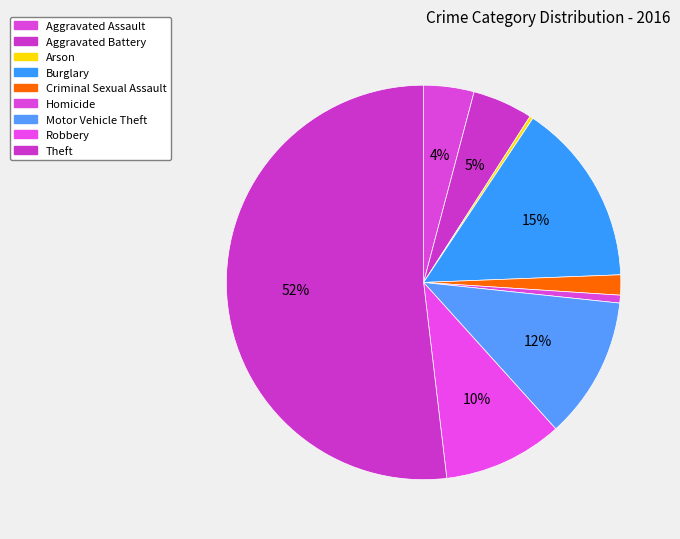

To the nearest percent, what is the combined percentage of Motor Vehicle Theft and Aggravated Battery?

17%